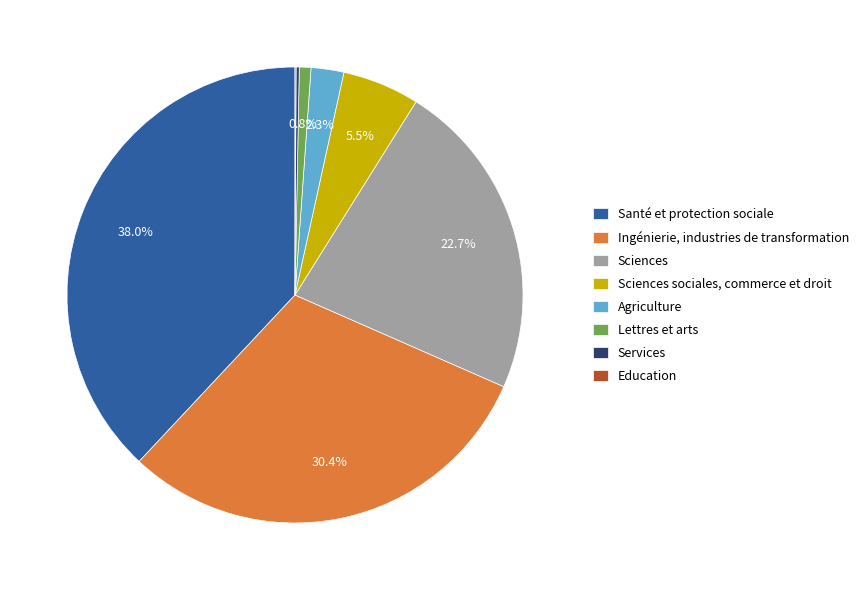

Which has a higher value, Sciences or Lettres et arts?

Sciences